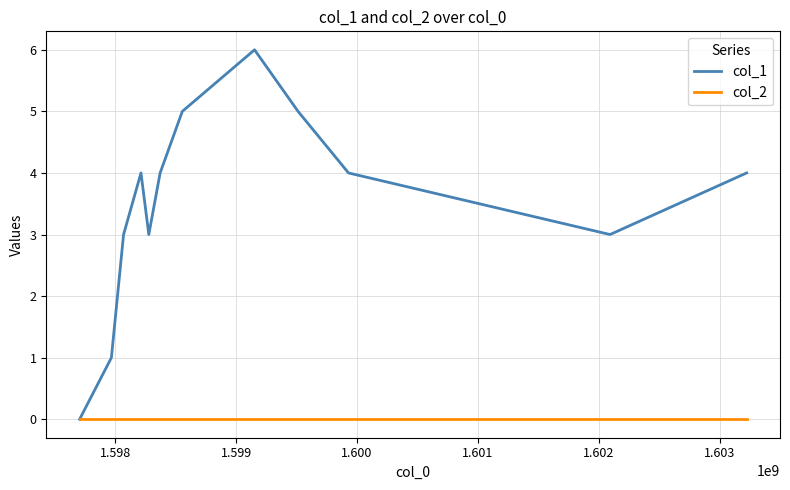

Reading right to left, transcribe all the data shown in this chart.

col_1: 4	3	4	5	6	5	4	3	4	3	1	0
col_2: 0	0	0	0	0	0	0	0	0	0	0	0